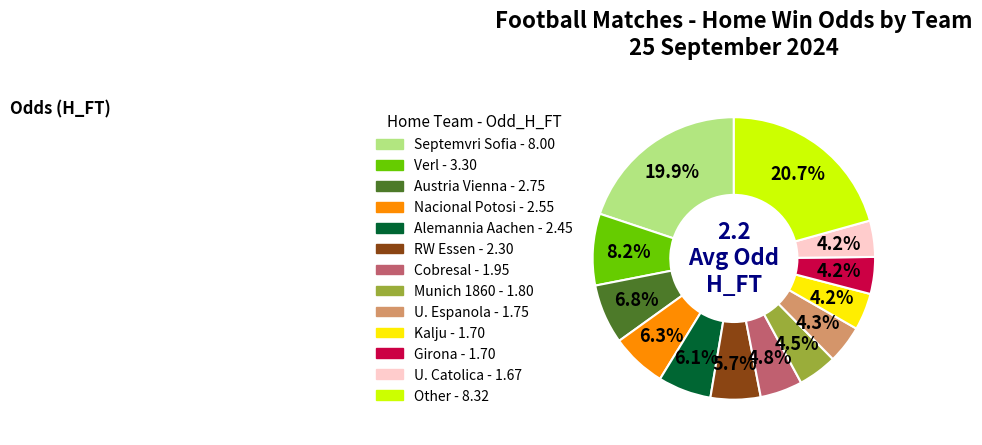

Is there a majority slice in this chart?

No